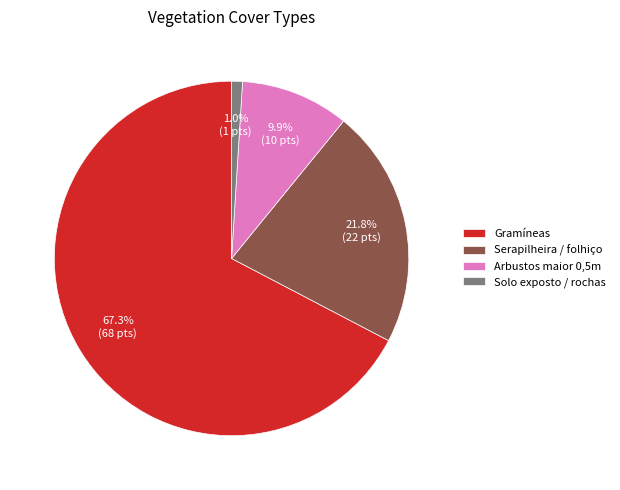

How many slices are in this pie chart?

4